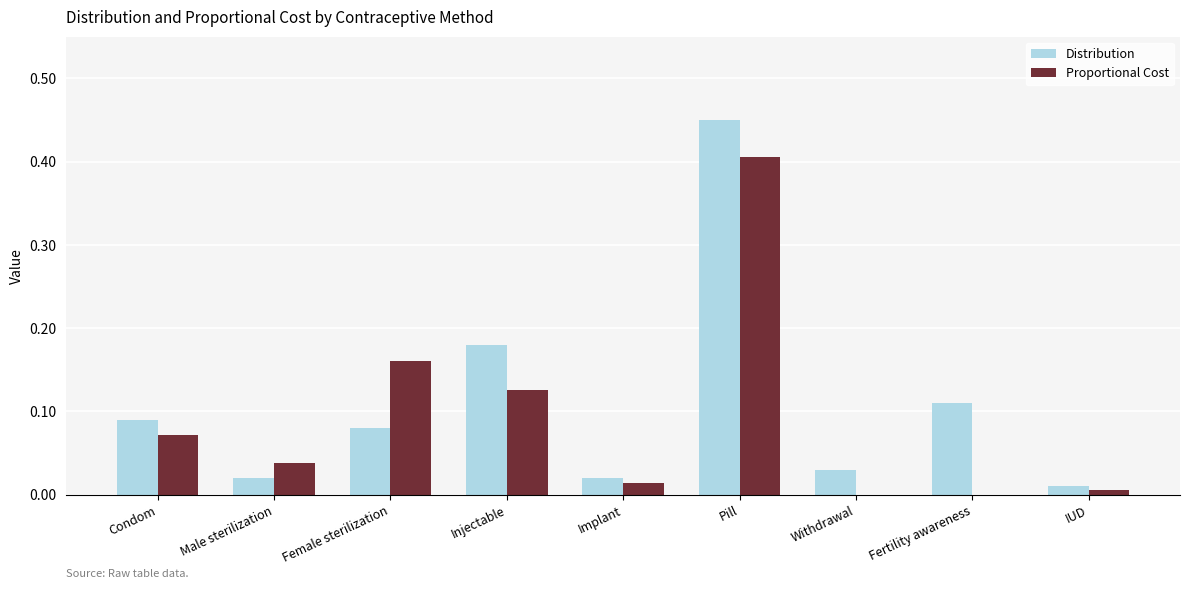

True or false: Distribution has a value of 0.0 at Implant.

True